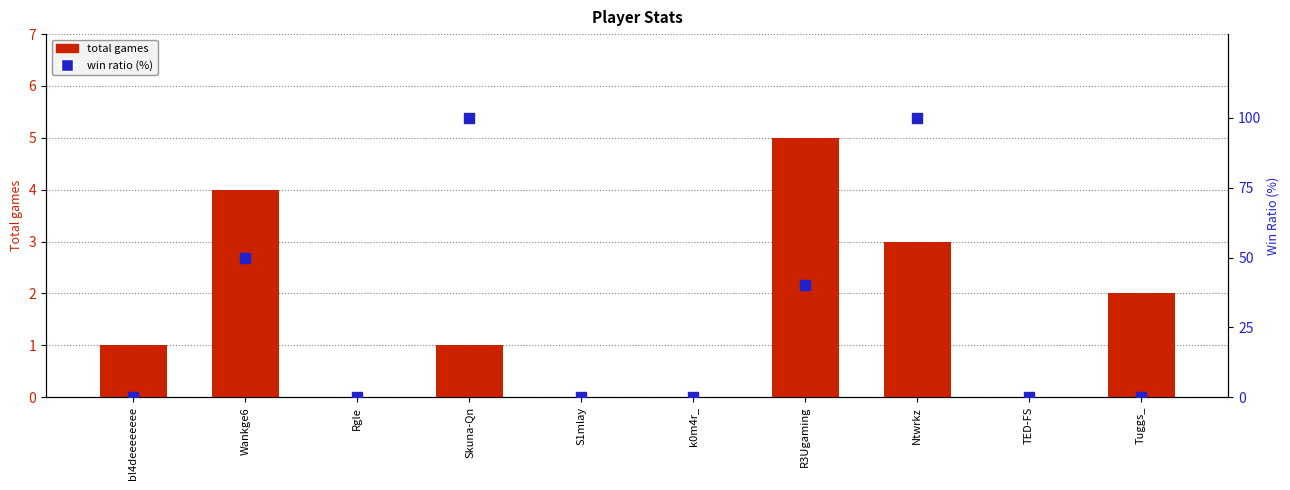

At which category is the sum across all series the highest?

Ntwrkz